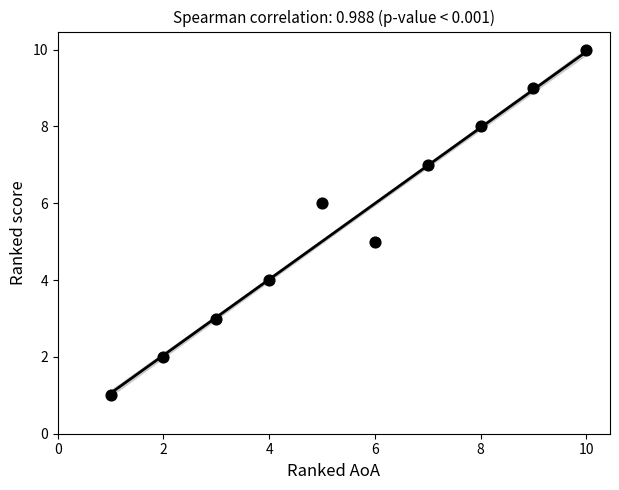

What is the average Y value?

6